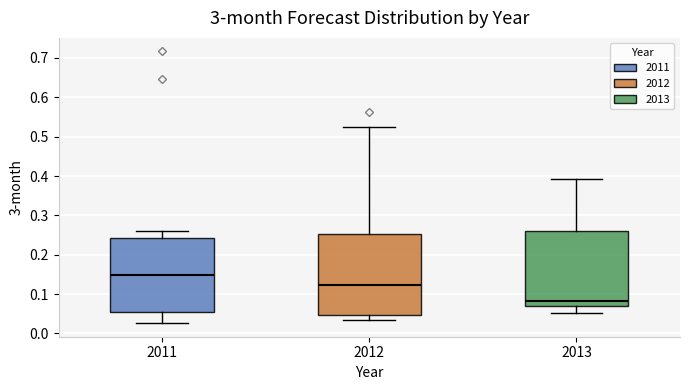

Reading left to right, transcribe this box plot: for each box, give where its median line is, the range the box spans, and where its two whiskers end, as read against the y-axis. The values are not printed on the chart, so give them approximately, as read against the axis.

2011: median 0.15, box 0.05 to 0.24, whiskers 0.03 to 0.26
2012: median 0.12, box 0.05 to 0.25, whiskers 0.03 to 0.52
2013: median 0.08, box 0.07 to 0.26, whiskers 0.05 to 0.39